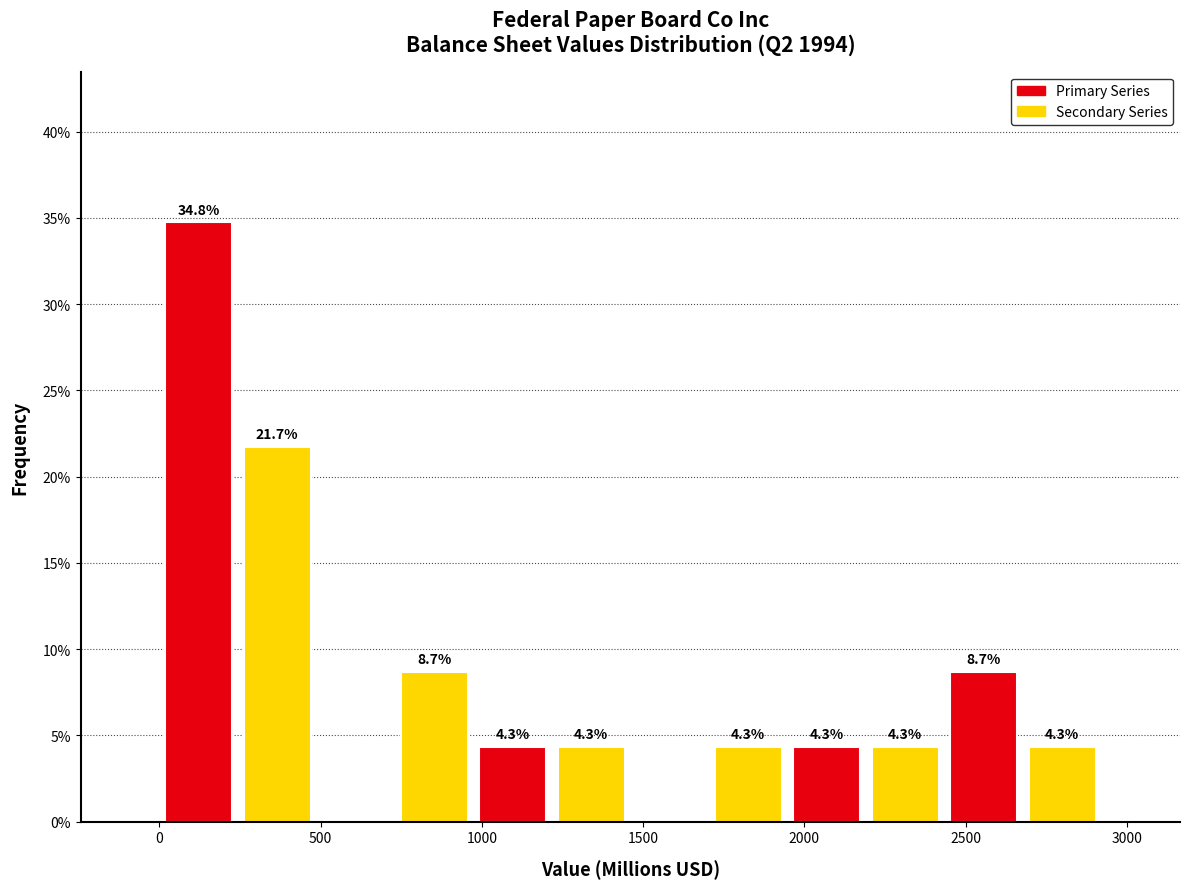

Which range on the x-axis has the tallest bar?

0 to 250